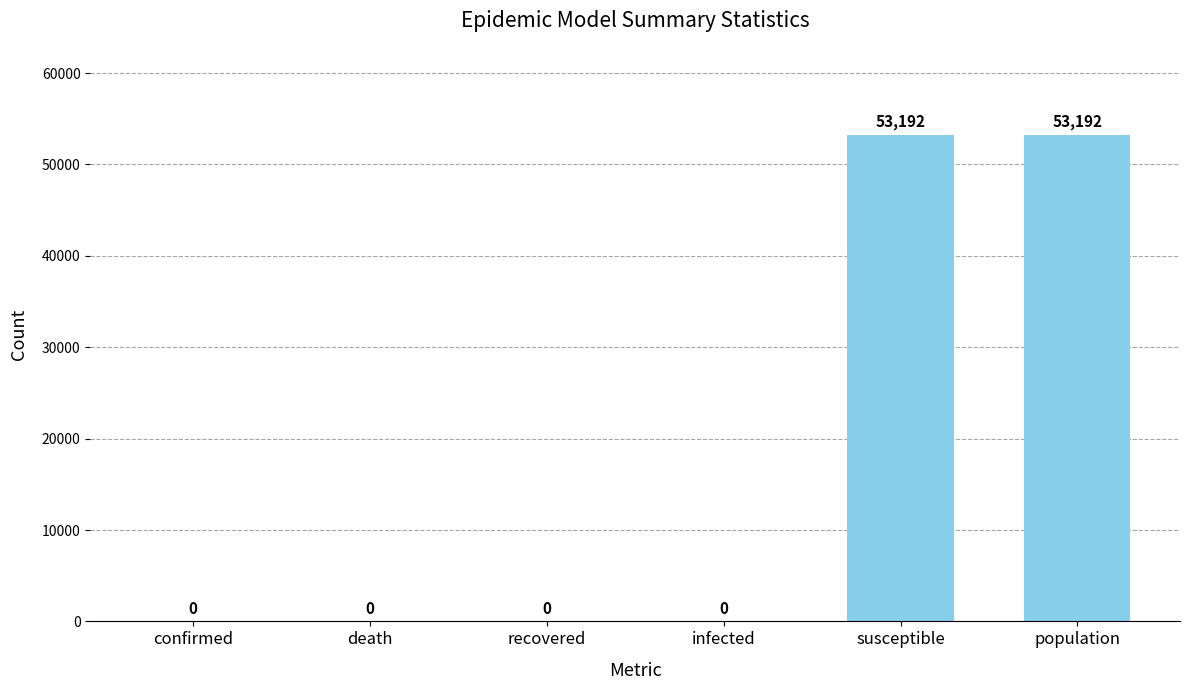

How many values are between 0 and 53192?

6